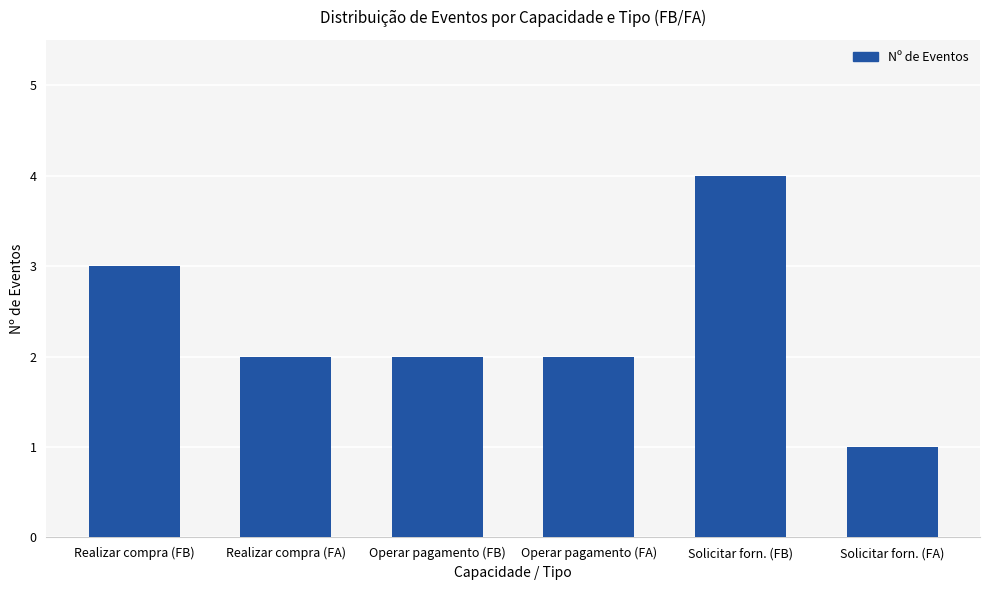

Is it true that the value at Realizar compra (FB) is 1?

False